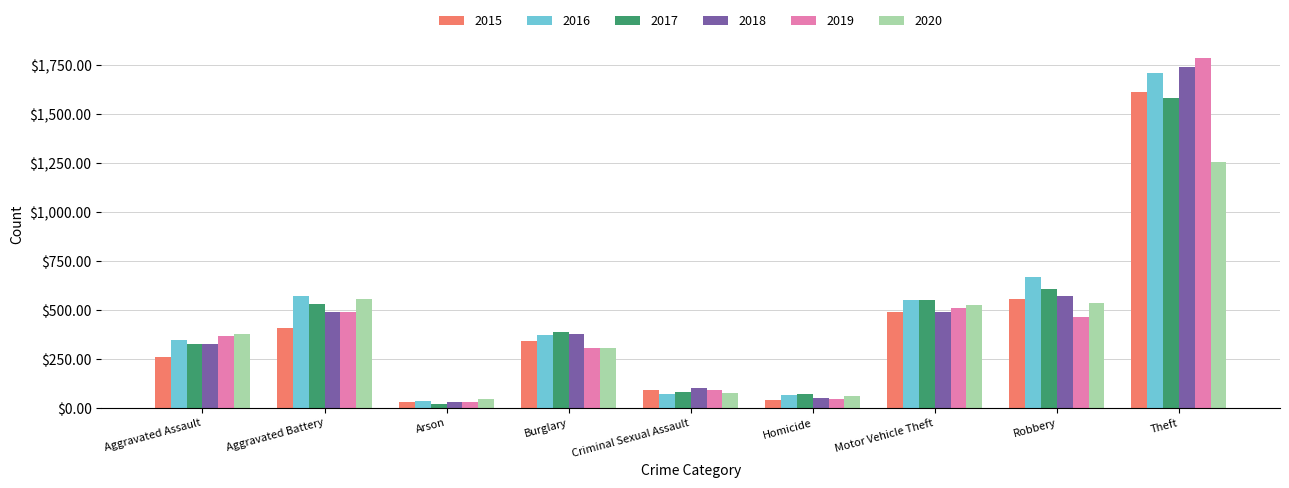

Which series has the largest total across all categories?

2016